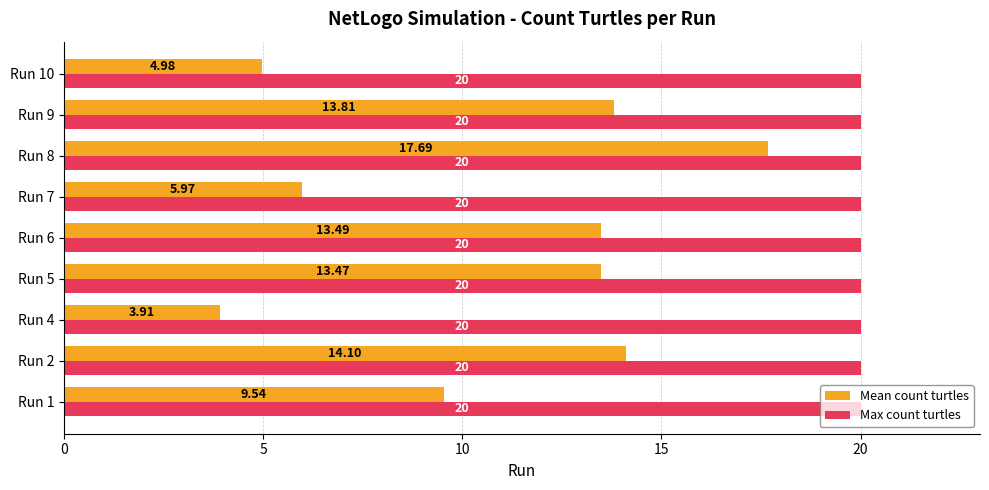

Is the value of Mean count turtles at Run 1 greater than the value of Max count turtles at Run 6?

No